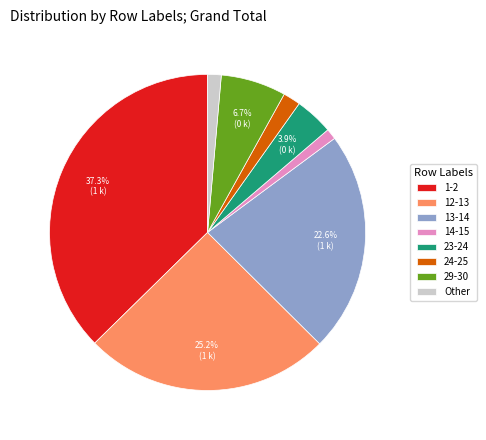

Is it true that 29-30 is 1% of the pie?

False